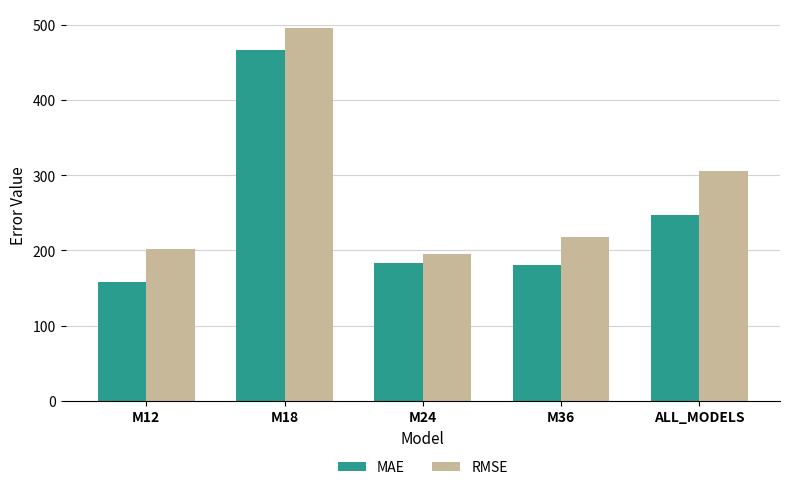

What is the sum of the RMSE values at M12 and M36?

420.3